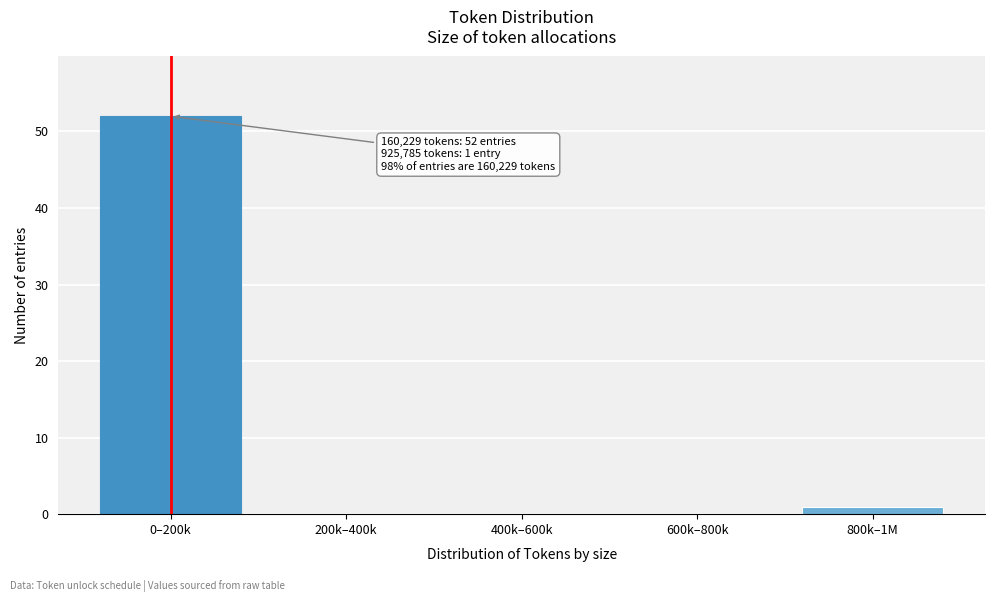

Reading left to right, extract all data points from this chart.

0–200k=52	200k–400k=0	400k–600k=0	600k–800k=0	800k–1M=1